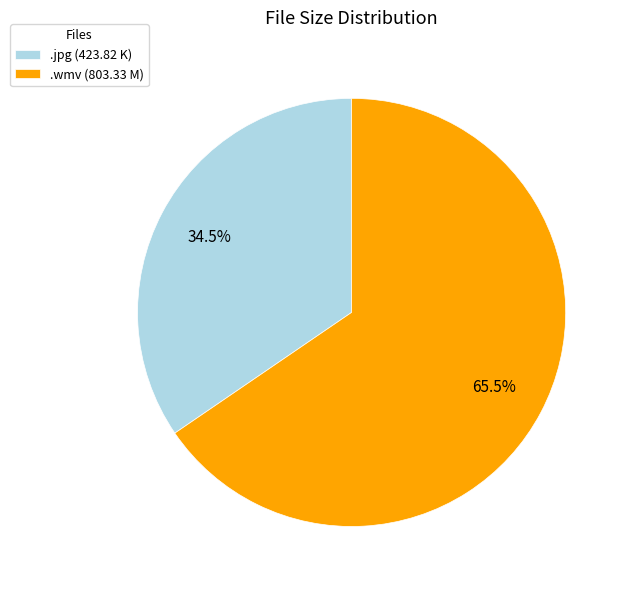

Which has a higher value, .jpg (423.82 K) or .wmv (803.33 M)?

.wmv (803.33 M)